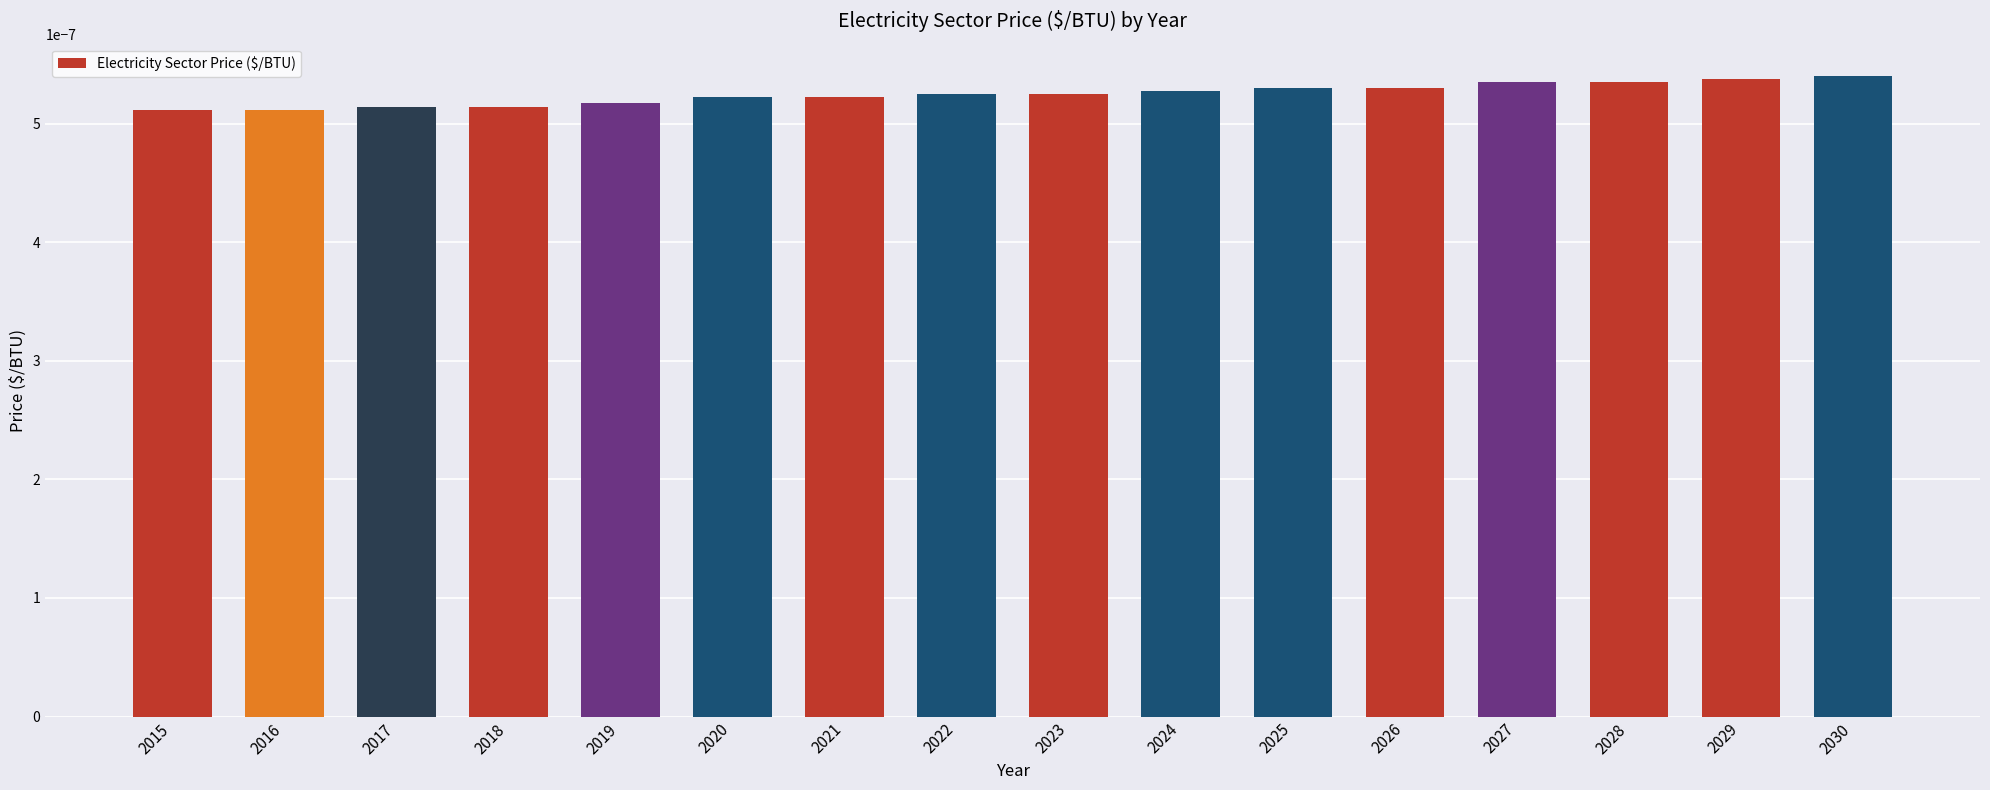

How many values are between 0 and 1?

16